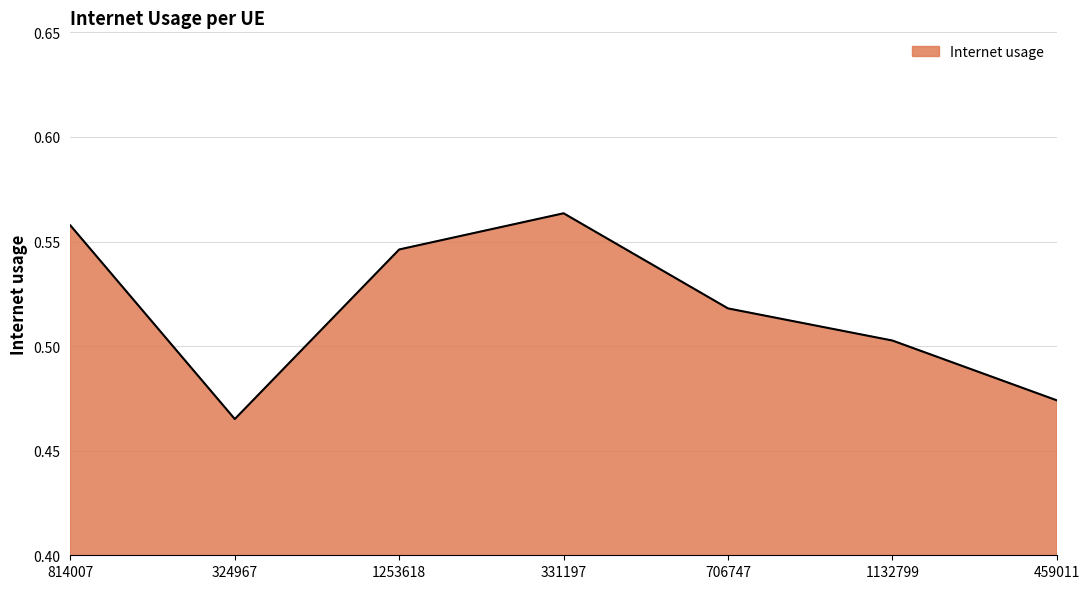

True or false: the data shows 0.2 at 1132799.

False